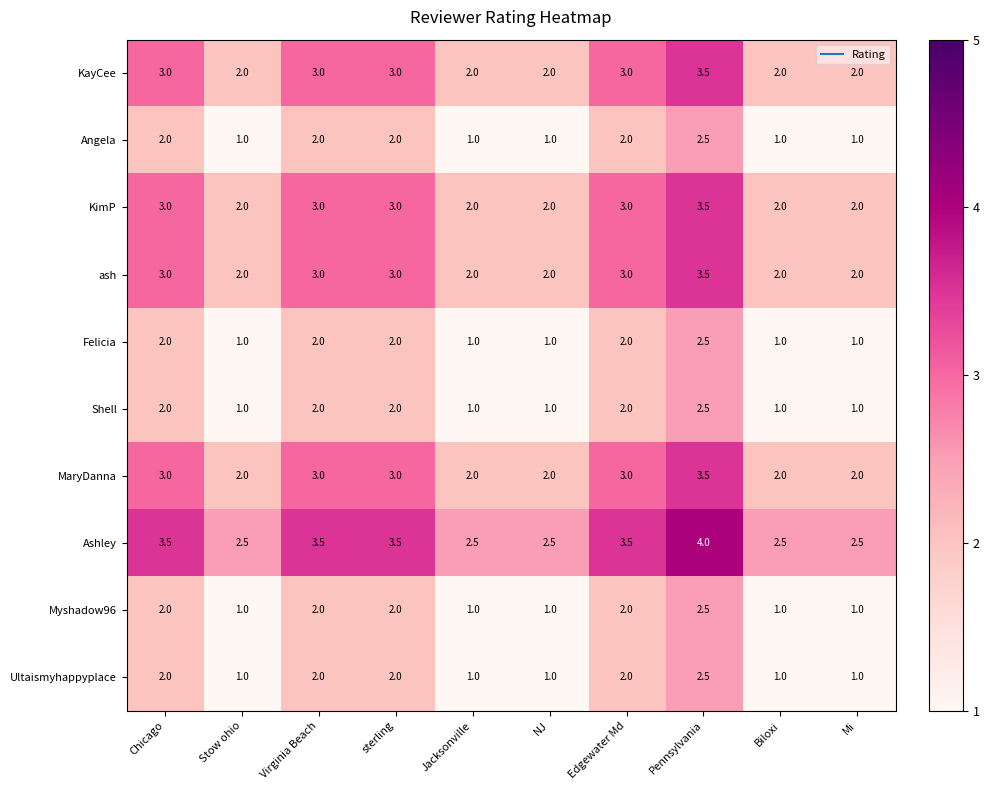

What is the greatest value displayed?

4.0